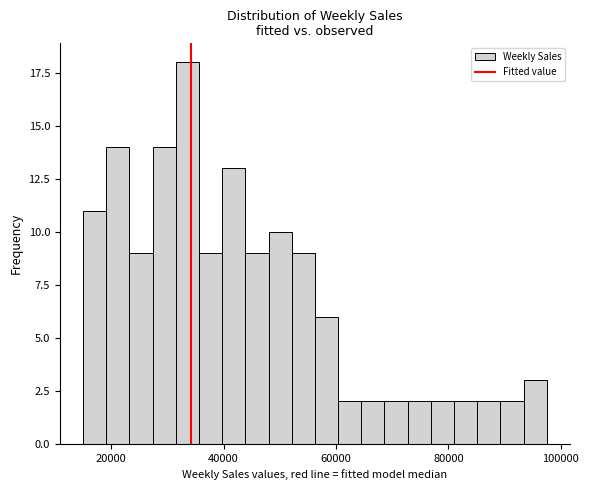

Around what value on the x-axis is the tallest bar? Give the approximate position of its centre, as read against the axis.

34000